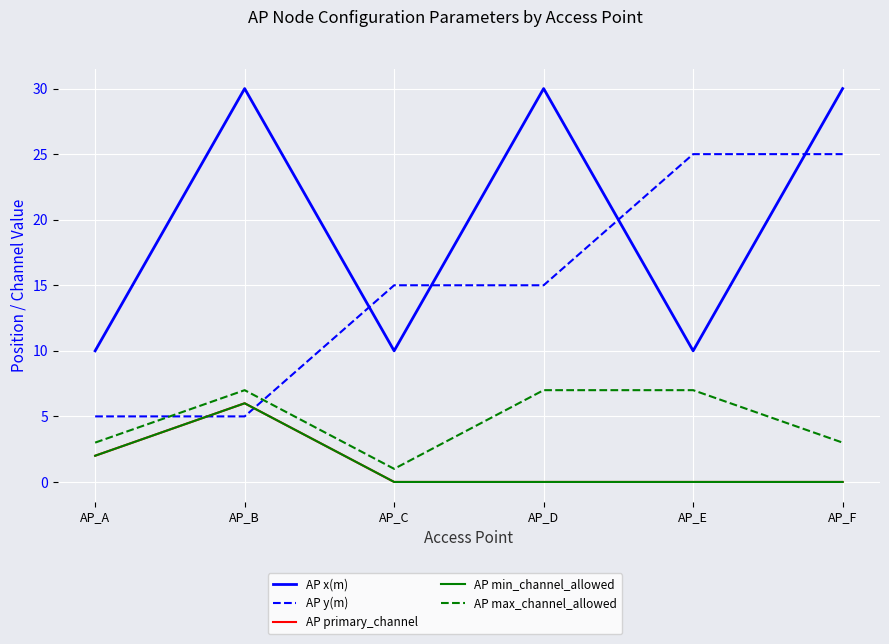

How many interior local peaks does the AP x(m) series have?

2